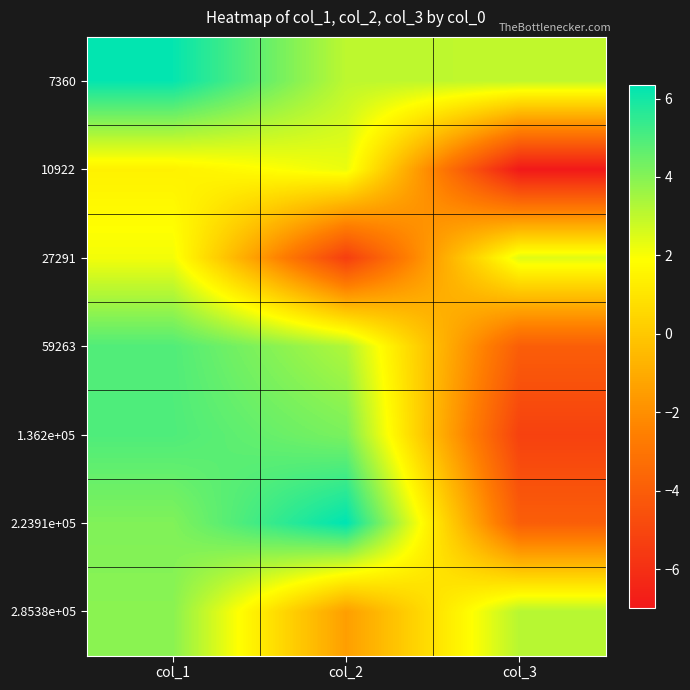

What is the spread (max minus min) of values at col_2?

11.7